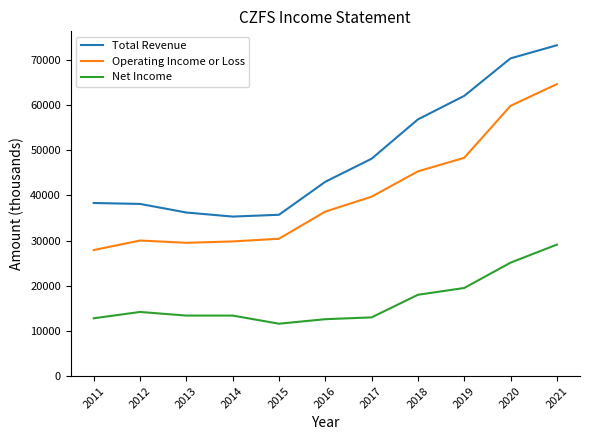

The Net Income series shows 11600 at 2015. True or false?

True